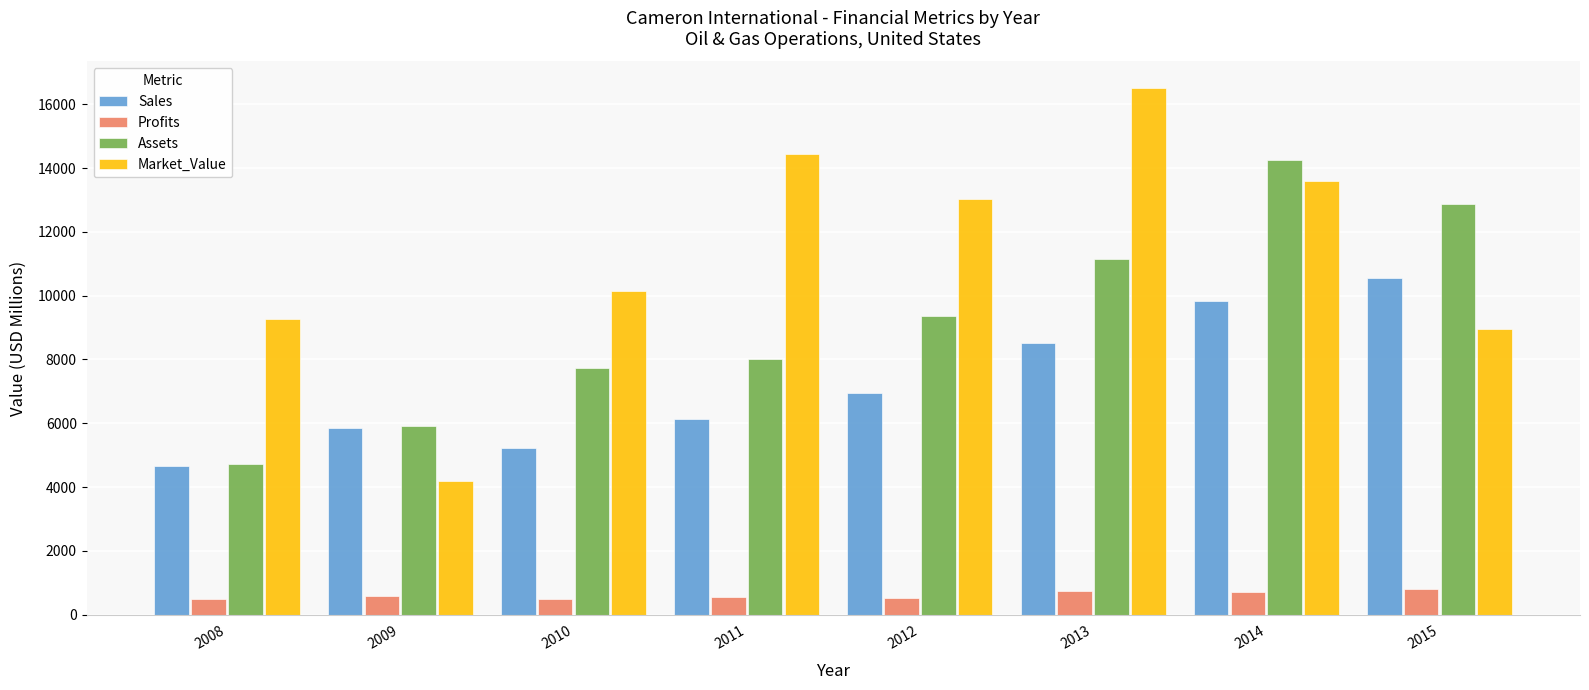

What is the difference between the highest and lowest values at 2015?

12080.9